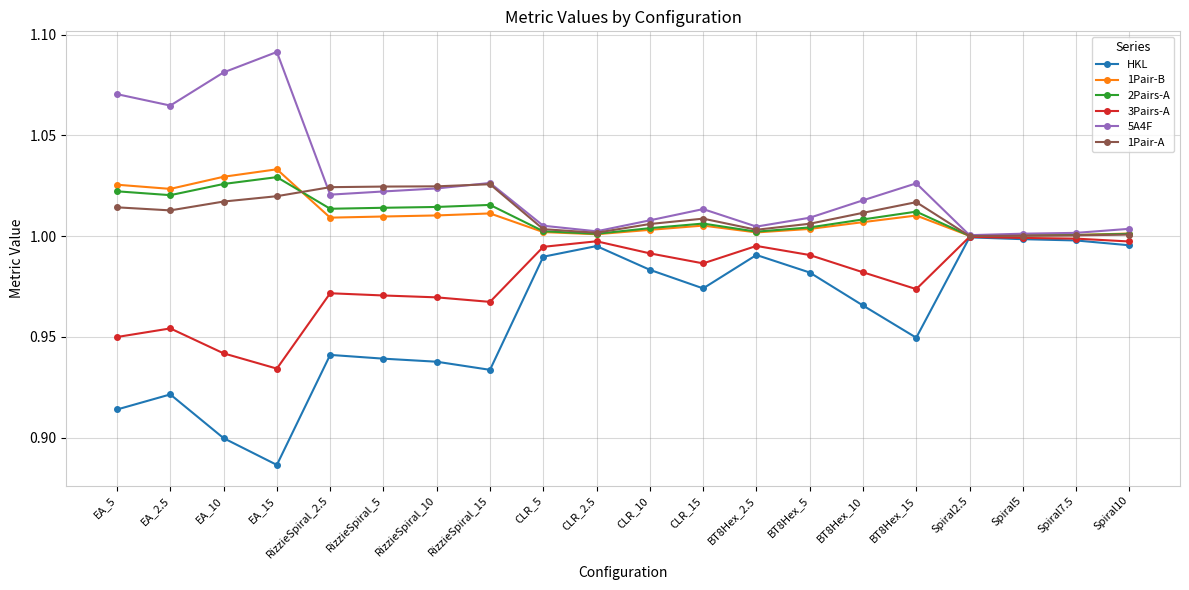

At which category does the chart reach its minimum across all series?

EA_15